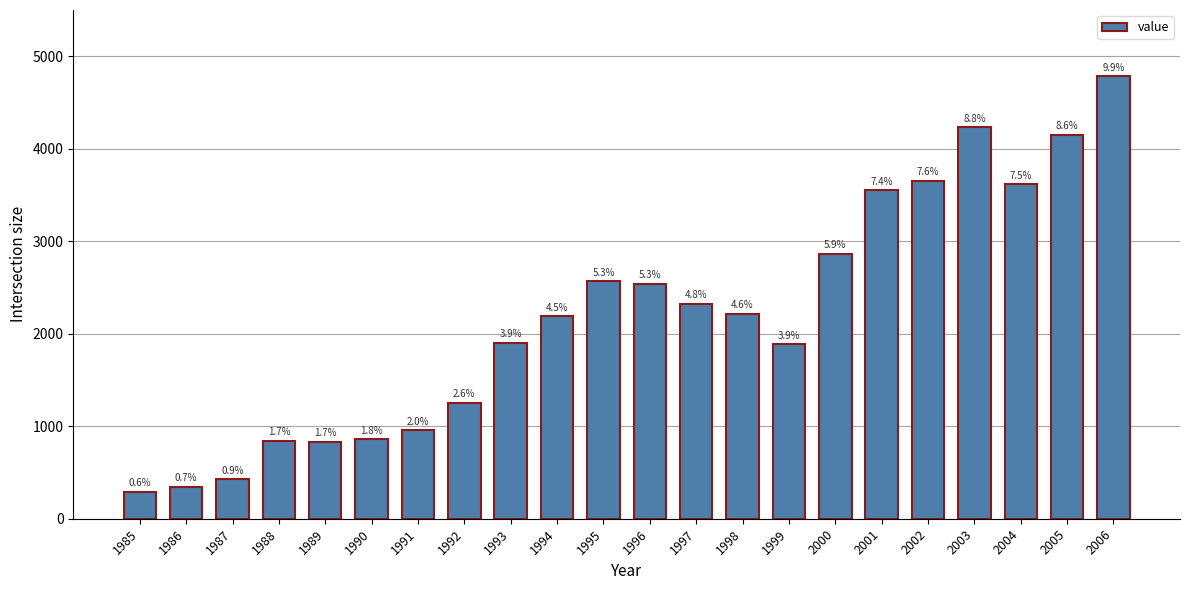

Does the chart contain any negative values?

No